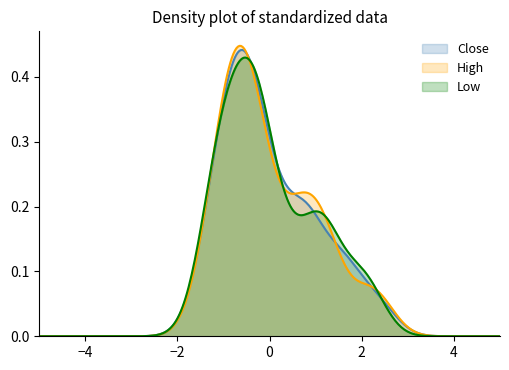

Which series has the largest total across all categories?

high